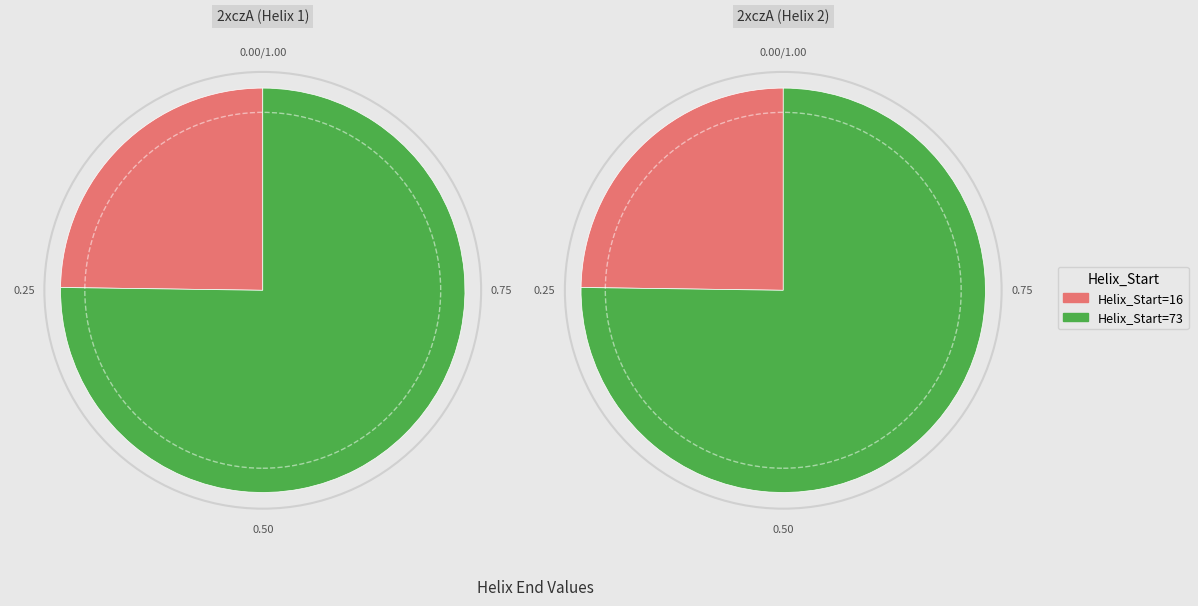

What portion of the pie excludes 16?

75.2%